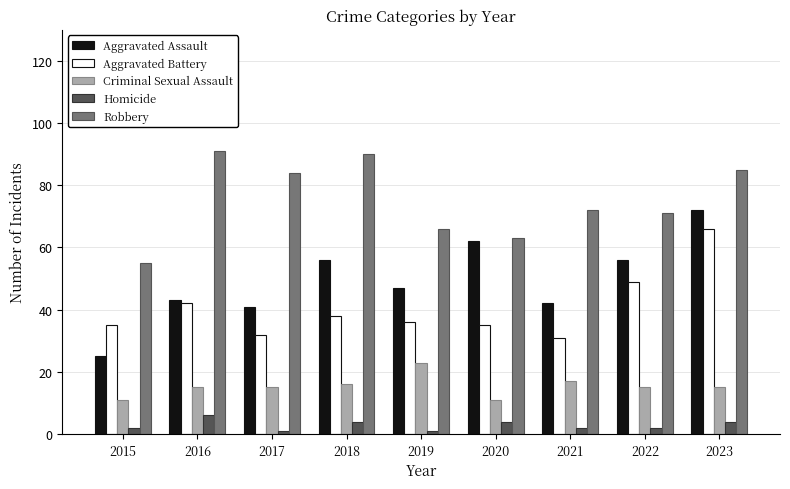

What value does the Aggravated Battery series have at 2017?

32